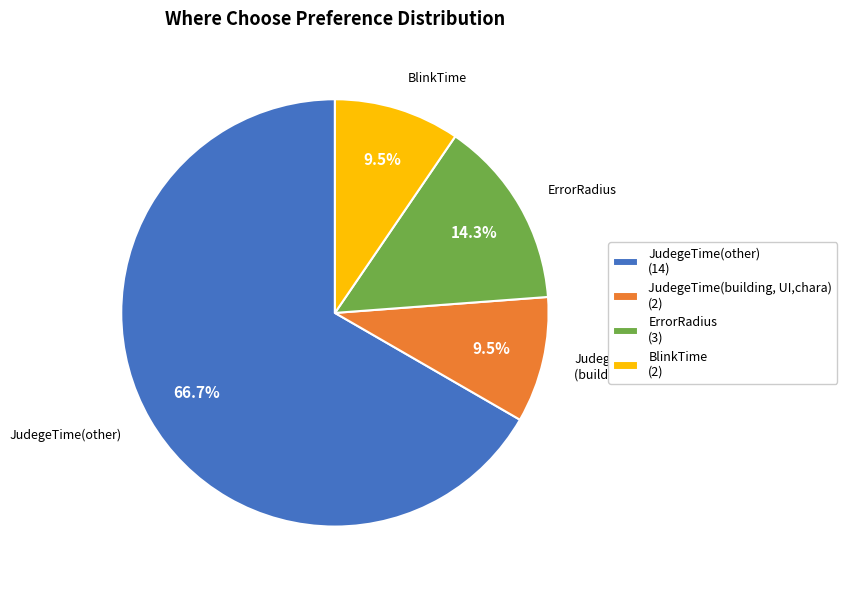

Is there any slice that represents more than half of the pie?

Yes